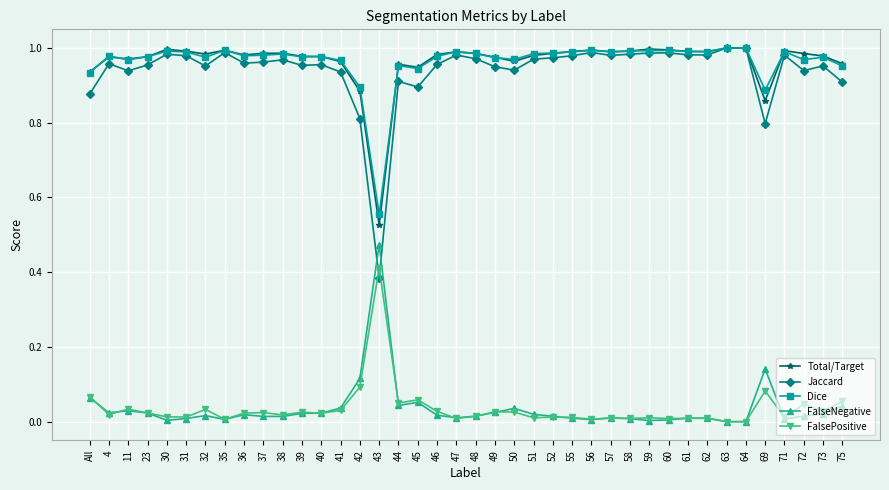

Is the value of Total/Target at 39 greater than the value of Jaccard at 42?

Yes